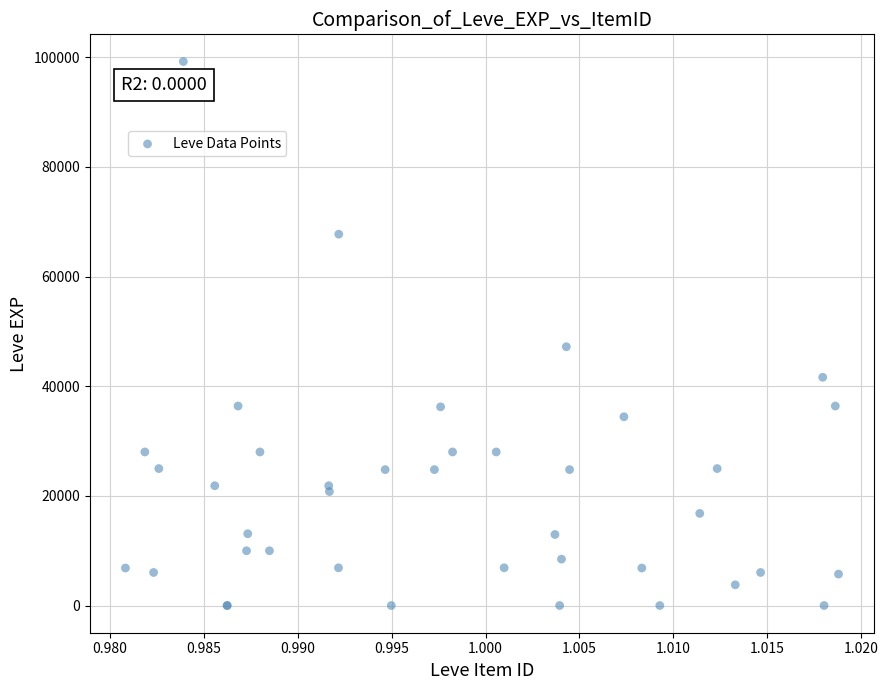

What Y value in the scatter plot is closest to 49610?

47200